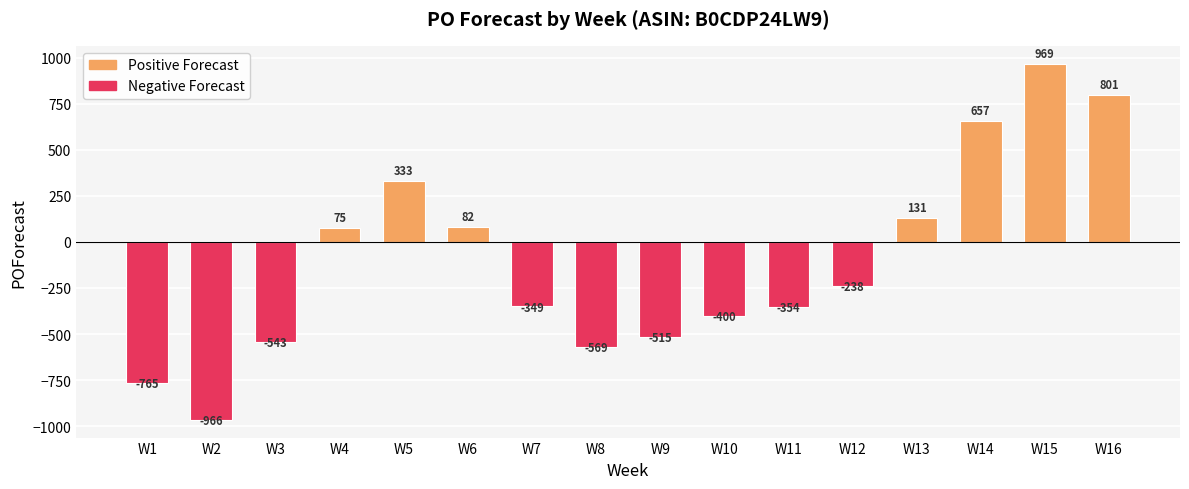

Are the bars grouped side by side (vs. stacked)?

No